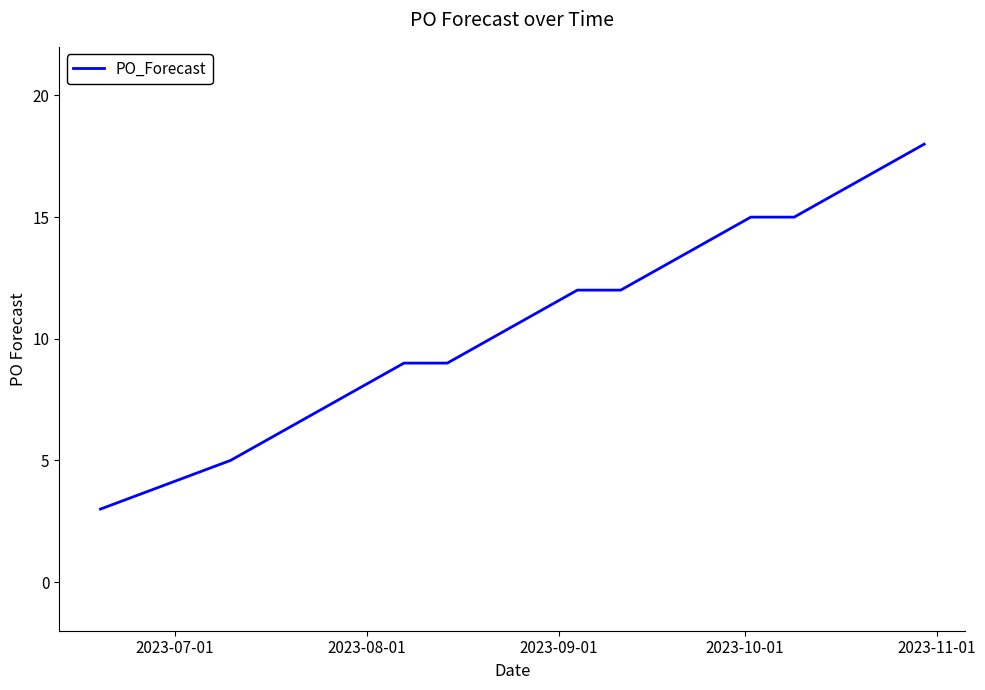

What is the minimum value shown in the chart?

3